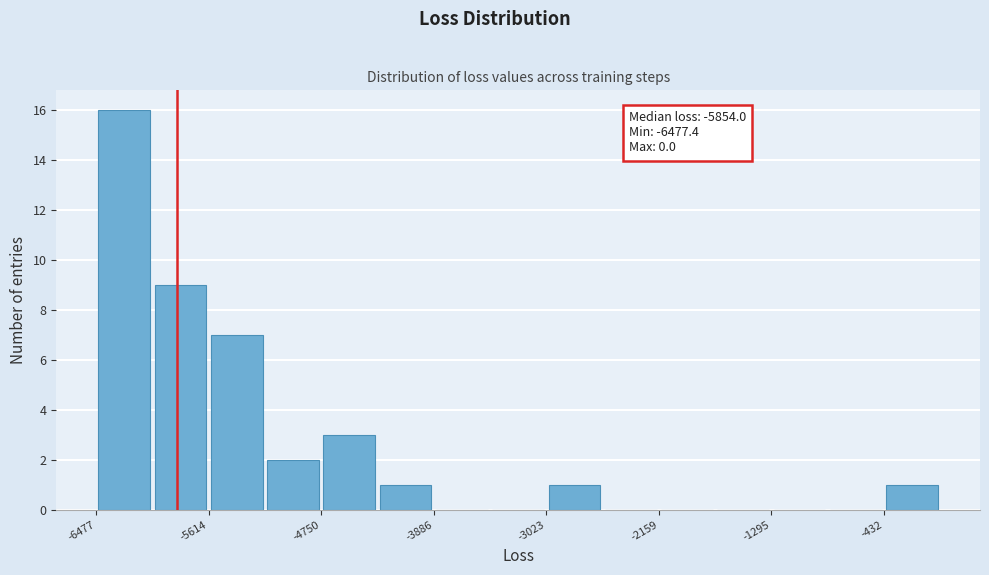

Over which range of the x-axis is the bar tallest?

-6500 to -6000